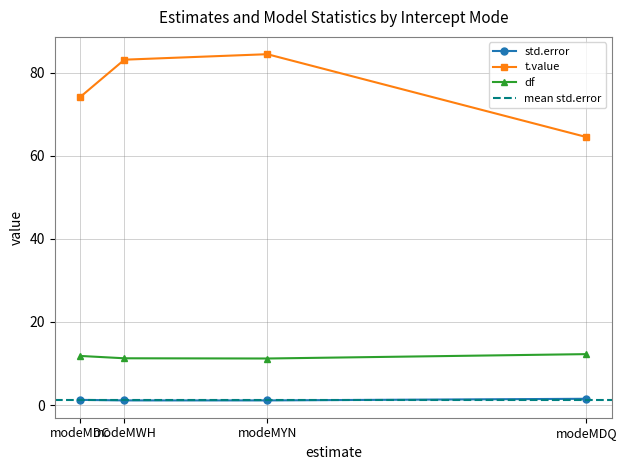

How many values in the t.value series exceed 83?

2